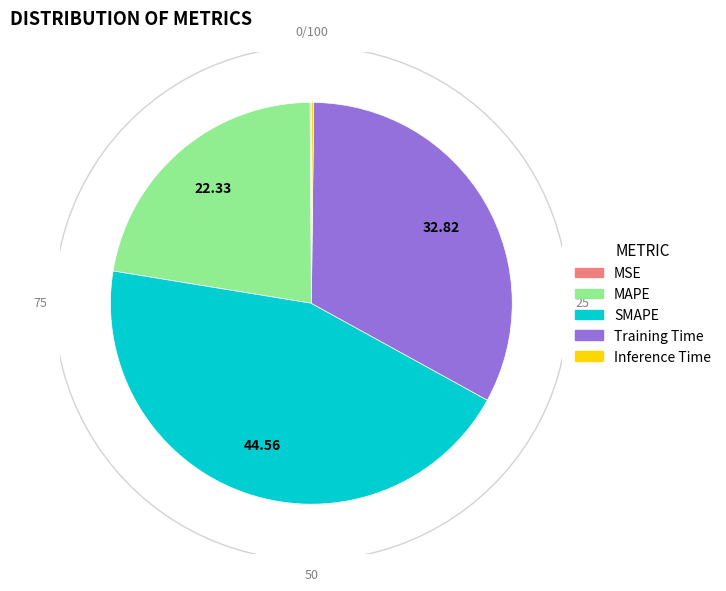

What portion of the pie excludes Training Time?

67.2%